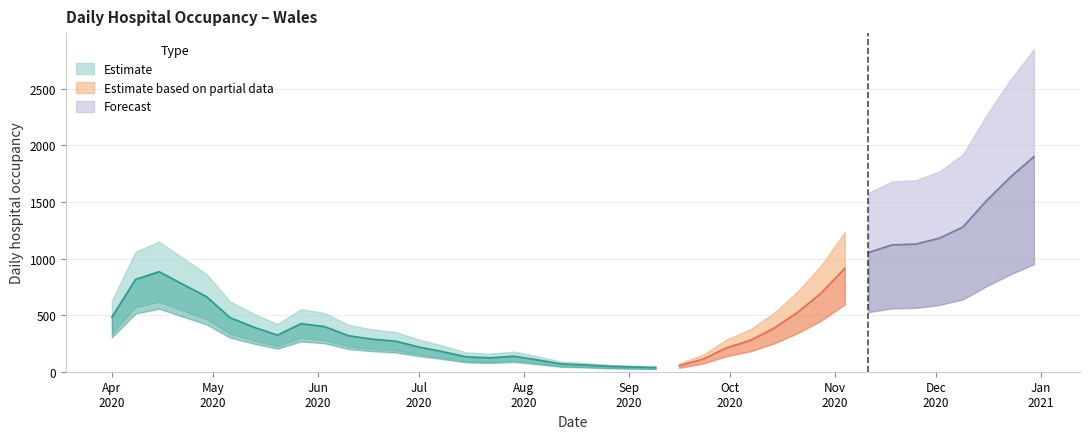

Reading left to right, extract all data points from this chart.

483	816	884	773	664	478	394	324	425	399	319	288	270	218	177	131	123	137	105	69	60	48	42	37	54	111	211	277	384	524	695	914	1054	1121	1128	1180	1280	1513	1720	1901